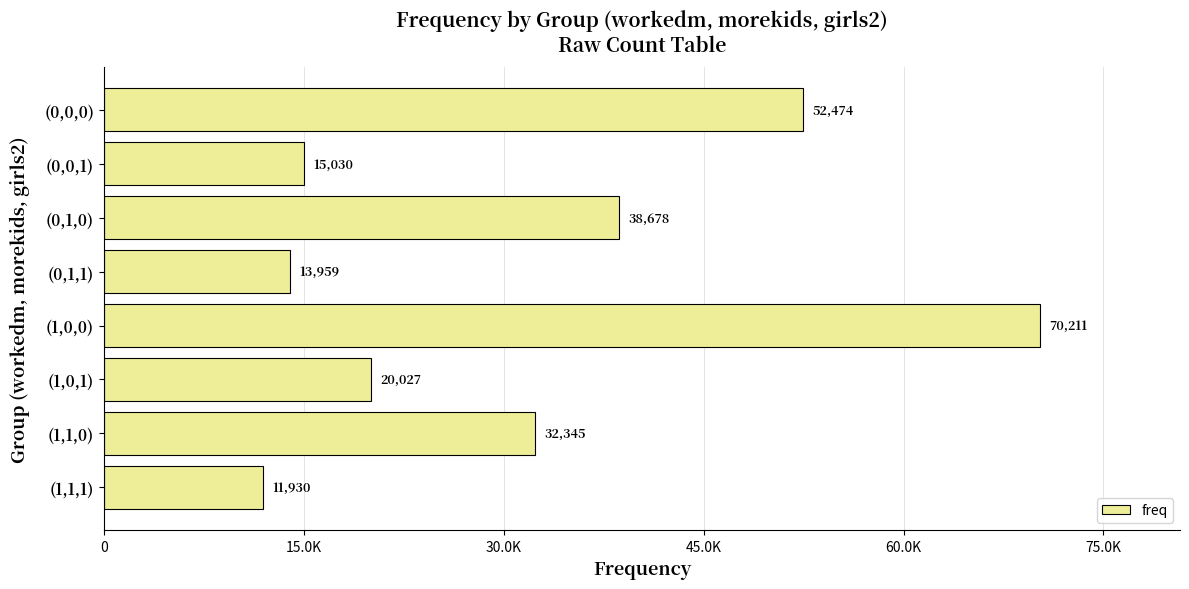

What is the minimum value shown in the chart?

11930